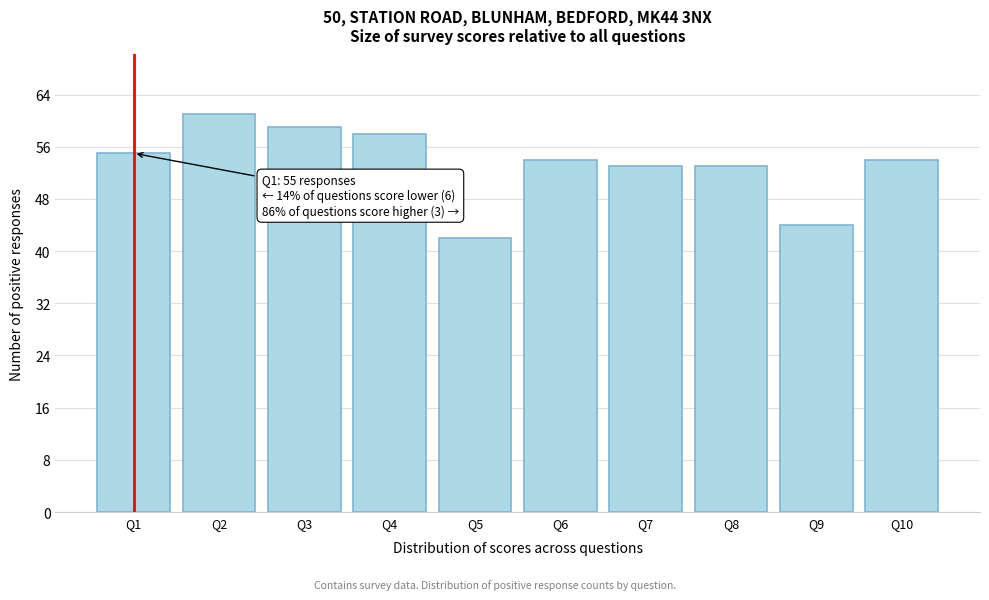

Reading left to right, what are all the values shown in this chart?

Q1=55	Q2=61	Q3=59	Q4=58	Q5=42	Q6=54	Q7=53	Q8=53	Q9=44	Q10=54